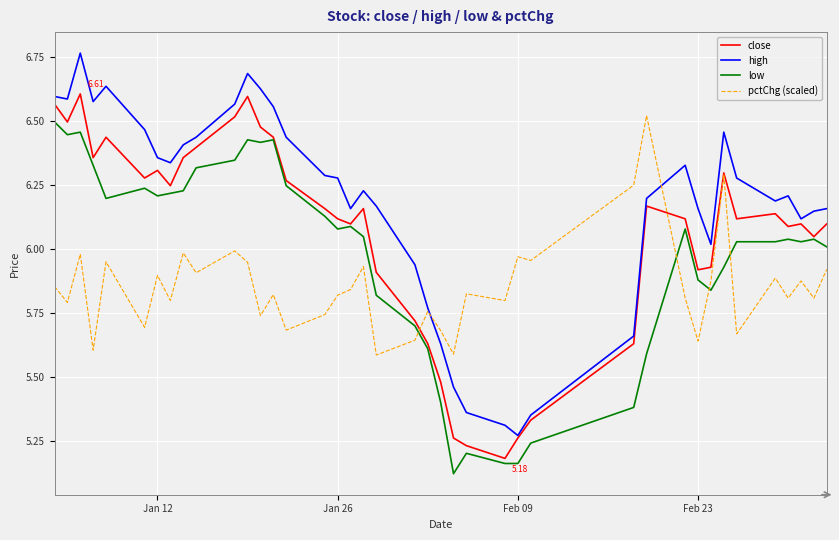

Rank the series by their average value, from highest to lowest.

high, close, low, pctChg (scaled)